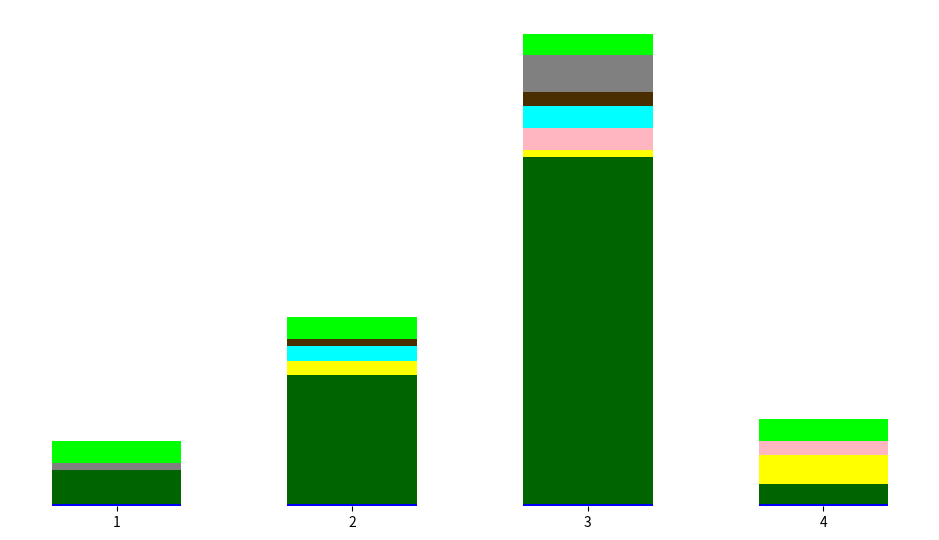

What is the sum of the White values at 1 and 2?

23